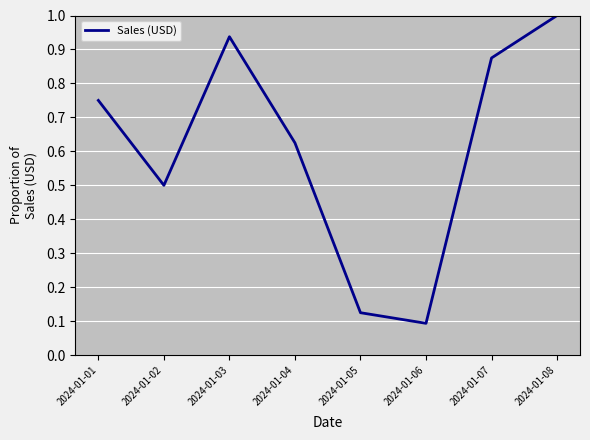

The value at 2024-01-02 is 0.3. True or false?

False